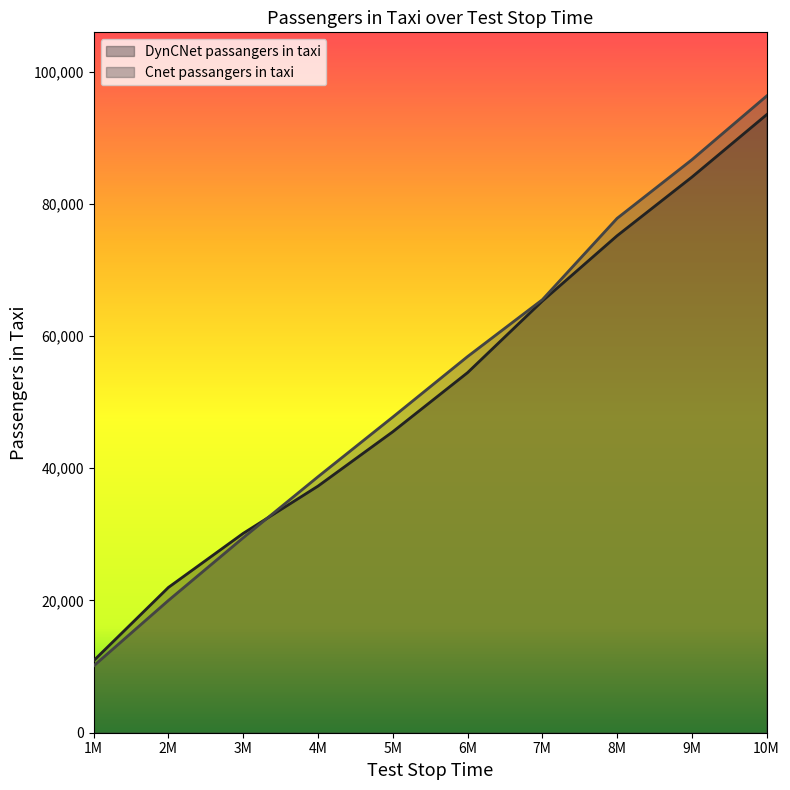

What is the sum of all Cnet passangers in taxi values?

529174